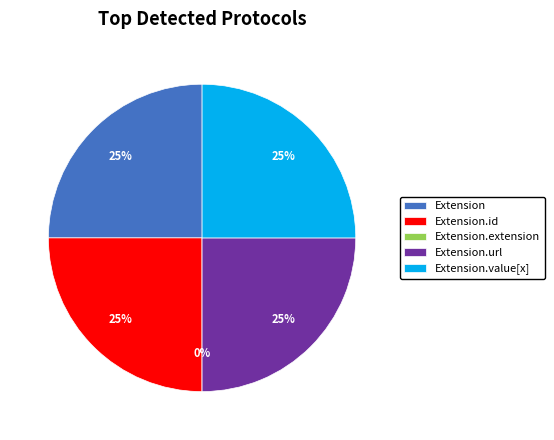

Rank the categories by value from highest to lowest.

Extension, Extension.id, Extension.url, Extension.value[x], Extension.extension